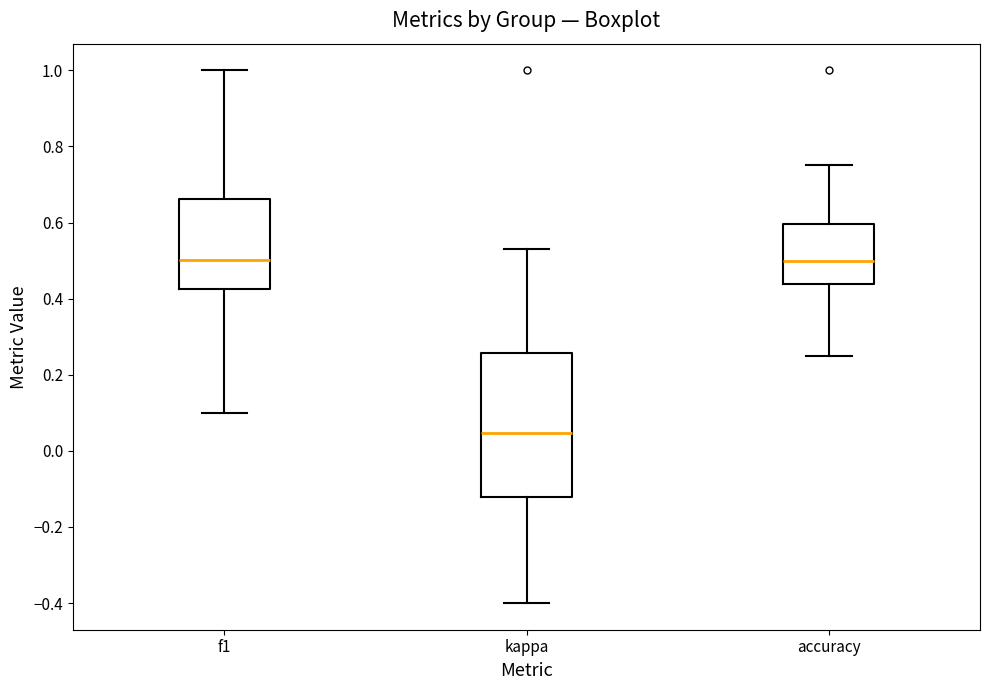

Which box has the lowest median line?

kappa